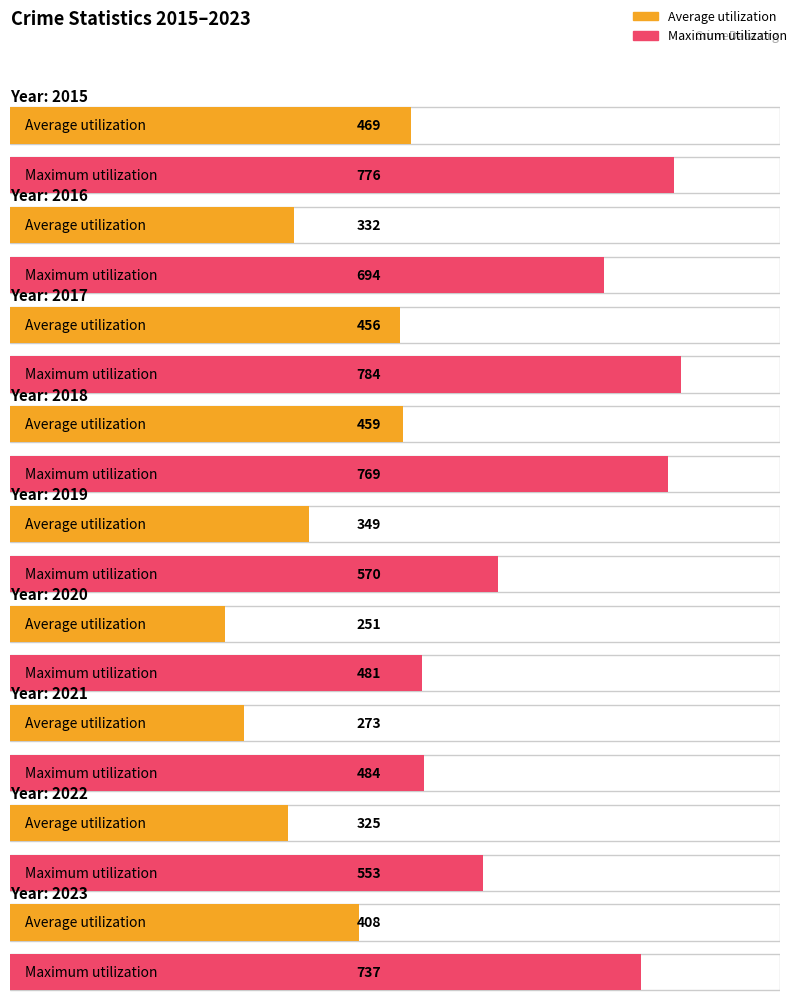

Is the value of Maximum utilization at 2017 greater than the value of Average utilization at 2022?

Yes